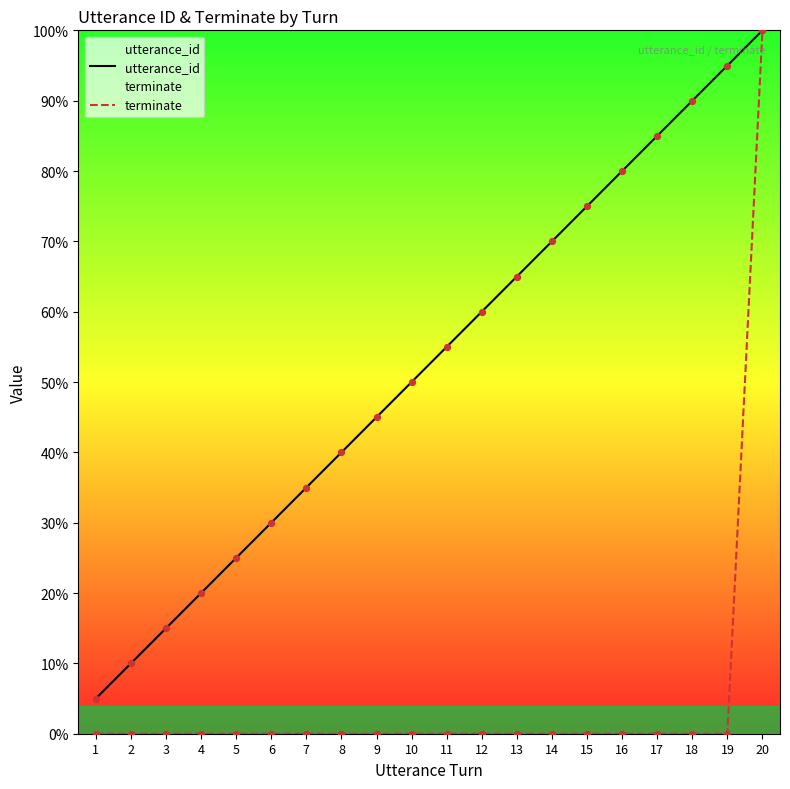

What is the total value across all series at 19?

95.0